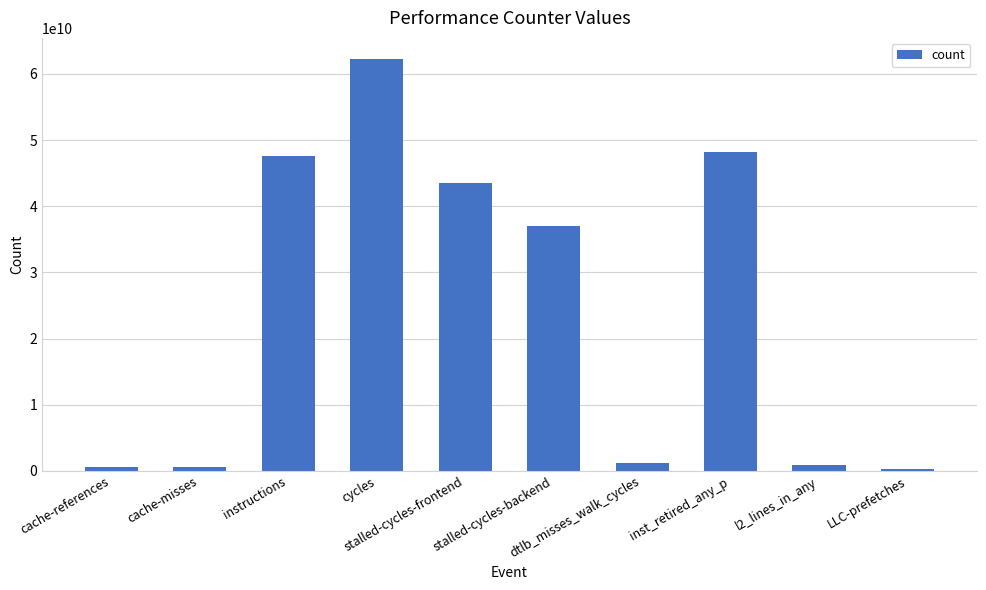

What is the label of the 5th bar from the right?

stalled-cycles-backend